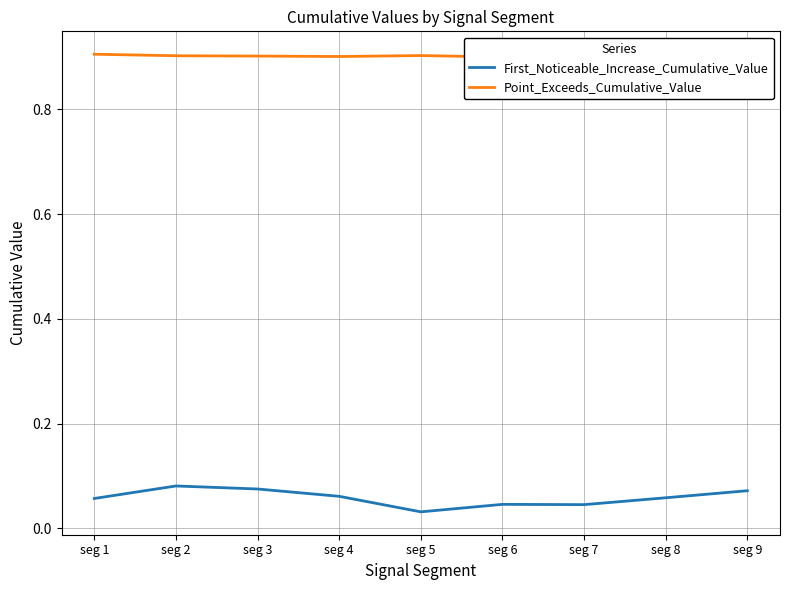

How many lines are shown in the chart?

2